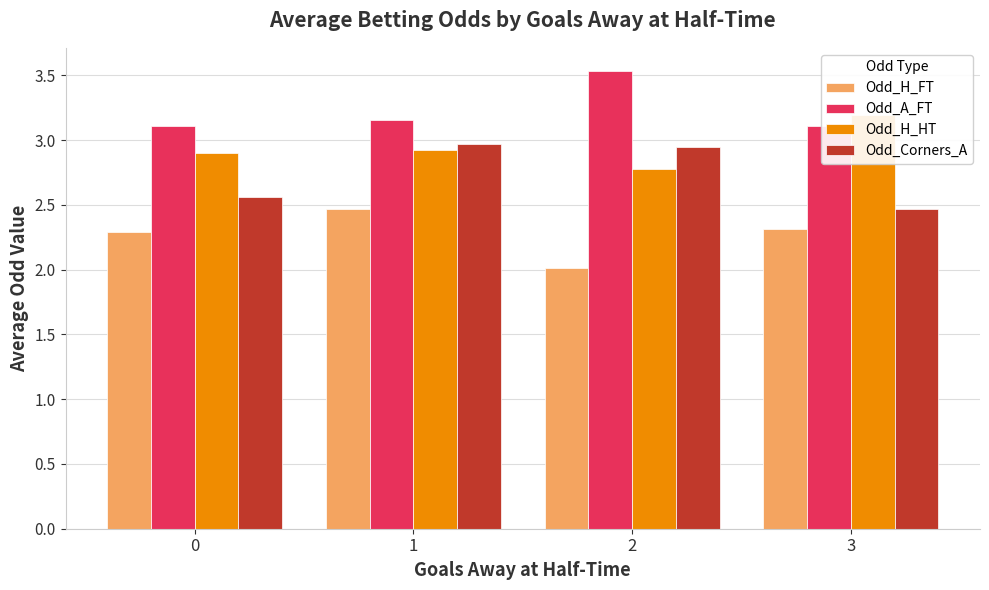

True or false: Odd_A_FT has a value of 3.5 at 2.

True